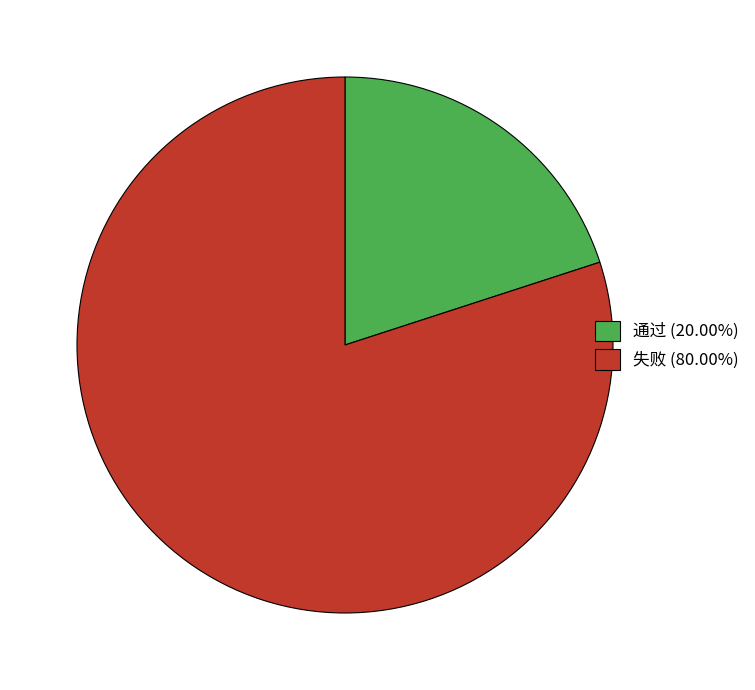

What is the ratio of the value at 失败 (80.00%) to the value at 通过 (20.00%)?

4.0